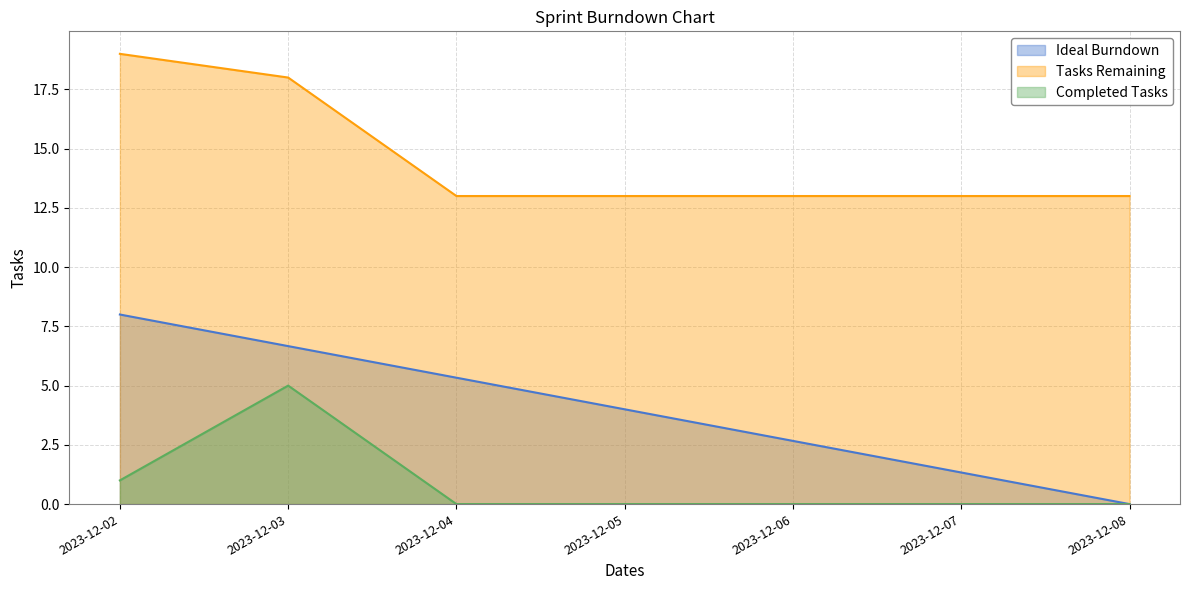

List the labels in order of Completed Tasks value, smallest first.

2023-12-04, 2023-12-05, 2023-12-06, 2023-12-07, 2023-12-08, 2023-12-02, 2023-12-03